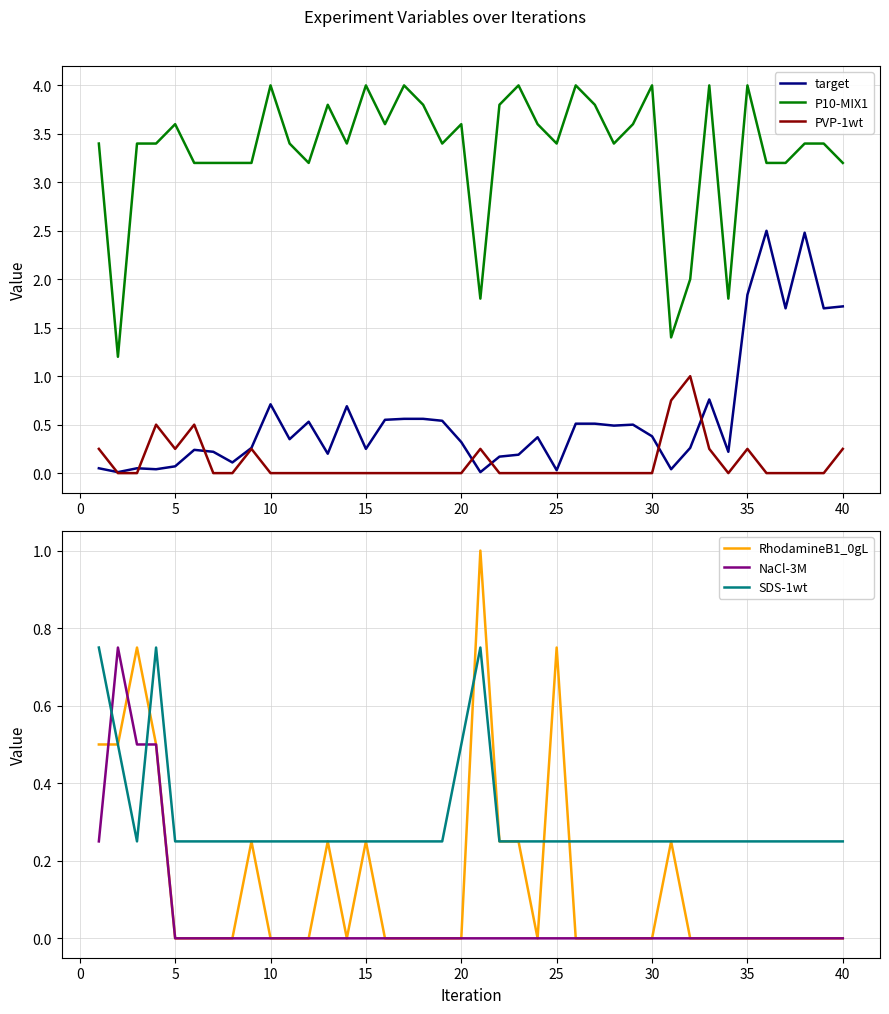

Does the chart have visible grid lines?

Yes